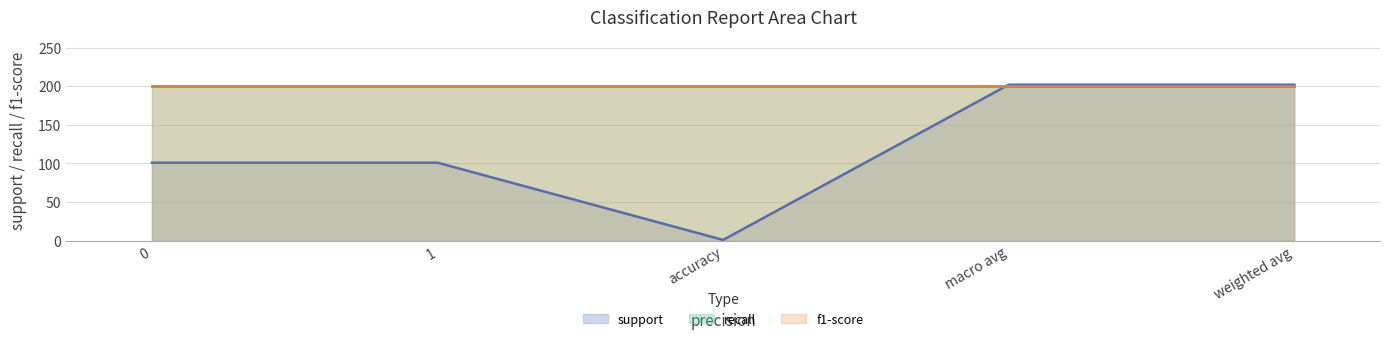

Does the chart display data point markers on the line(s)?

No